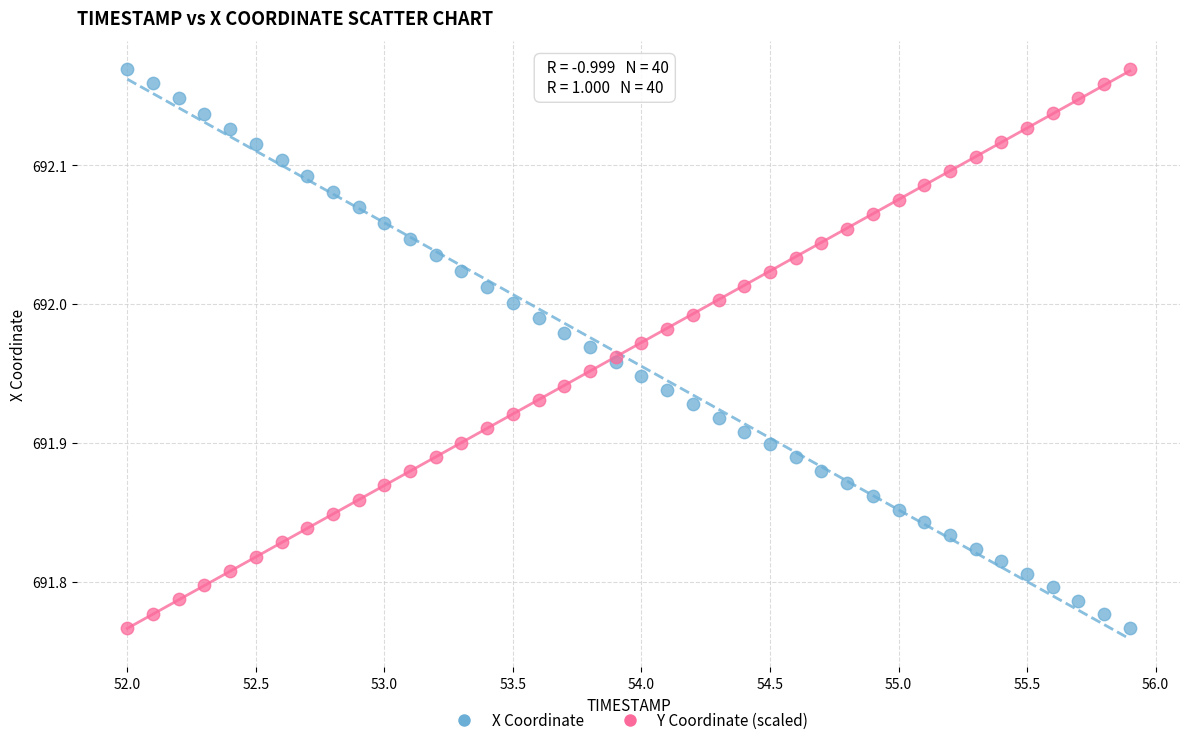

What is the X range (max minus min) for the scatter plot?

3.9